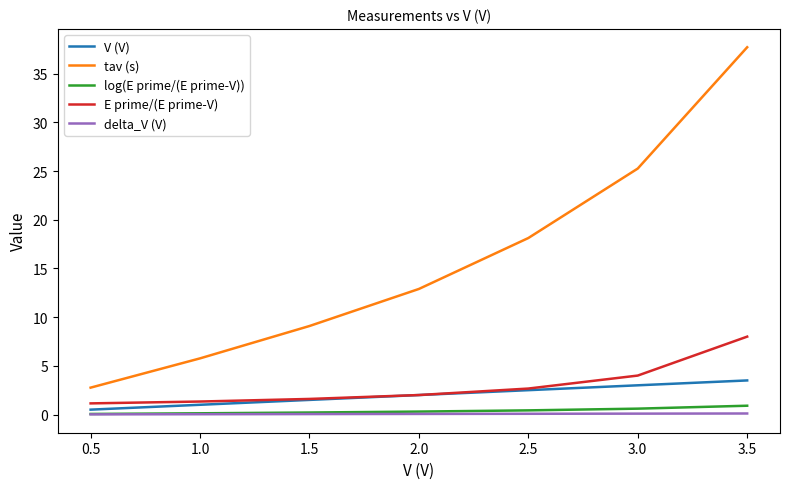

The delta_V (V) series shows 0.1 at 2.0. True or false?

True